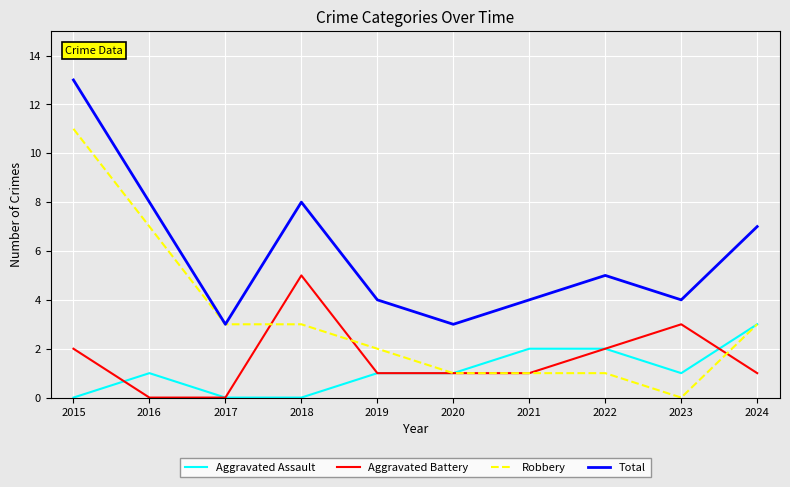

Count the Aggravated Battery values in the range 1 to 2.

6